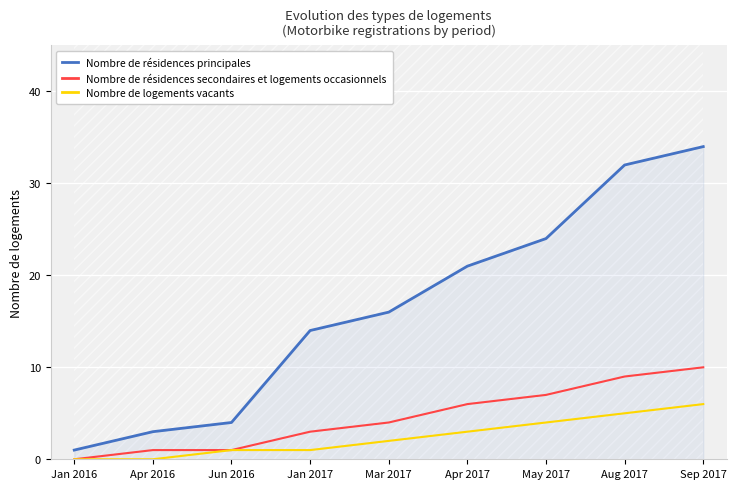

At which label does Nombre de logements vacants first exceed 2?

Apr 2017